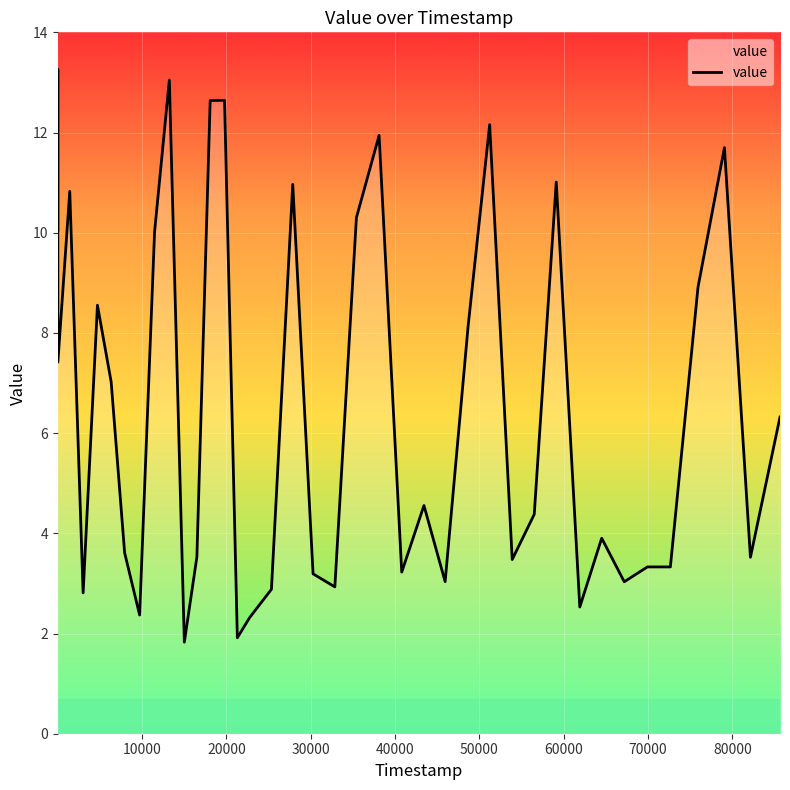

What is the greatest value displayed?

13.3